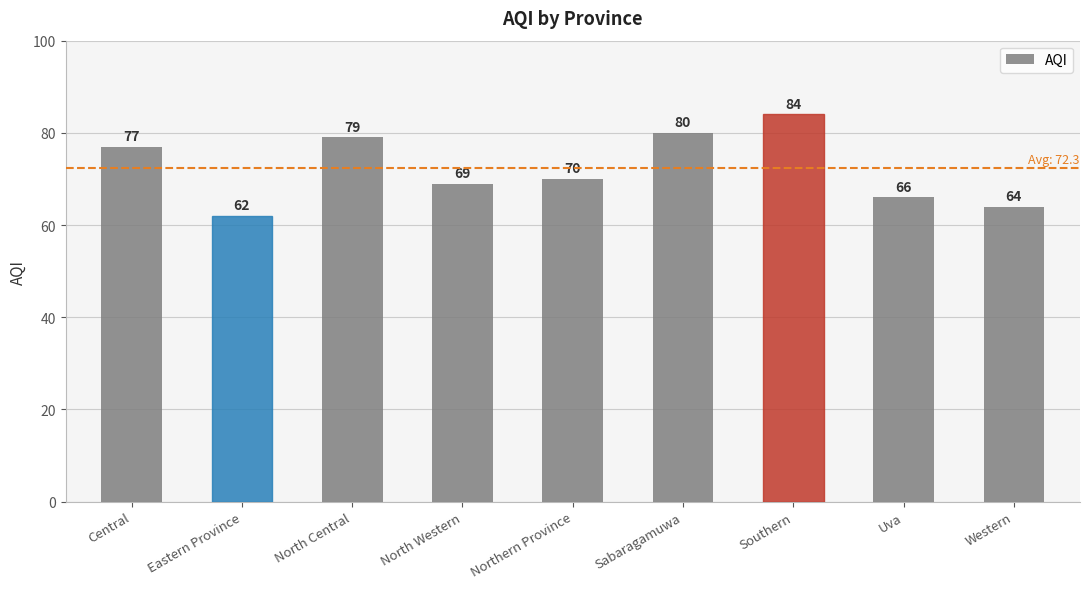

Rank the categories by value from lowest to highest.

Eastern Province, Western, Uva, North Western, Northern Province, Central, North Central, Sabaragamuwa, Southern